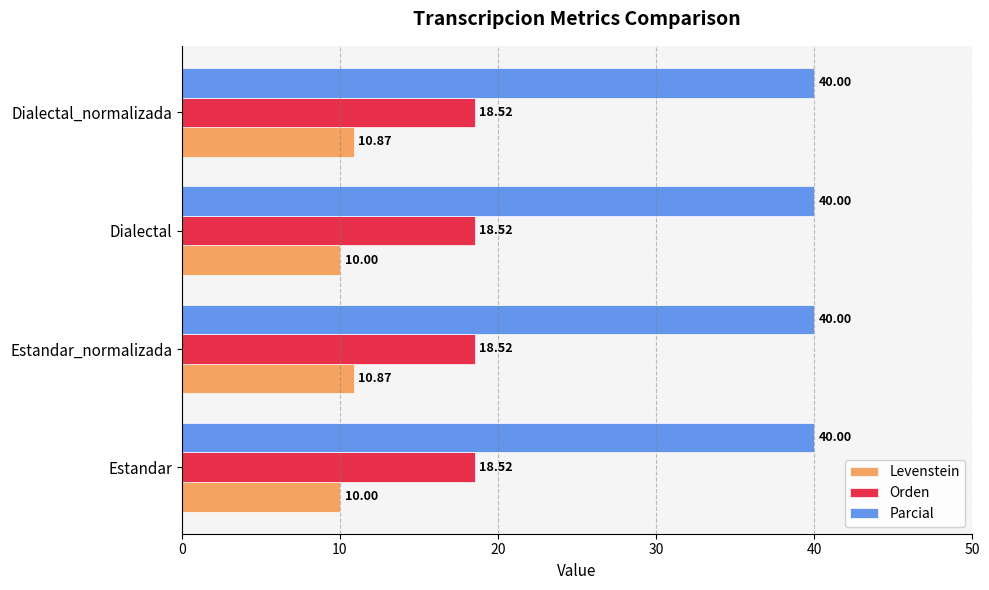

What is the difference between the maximum and second lowest values in the Levenstein series?

0.9